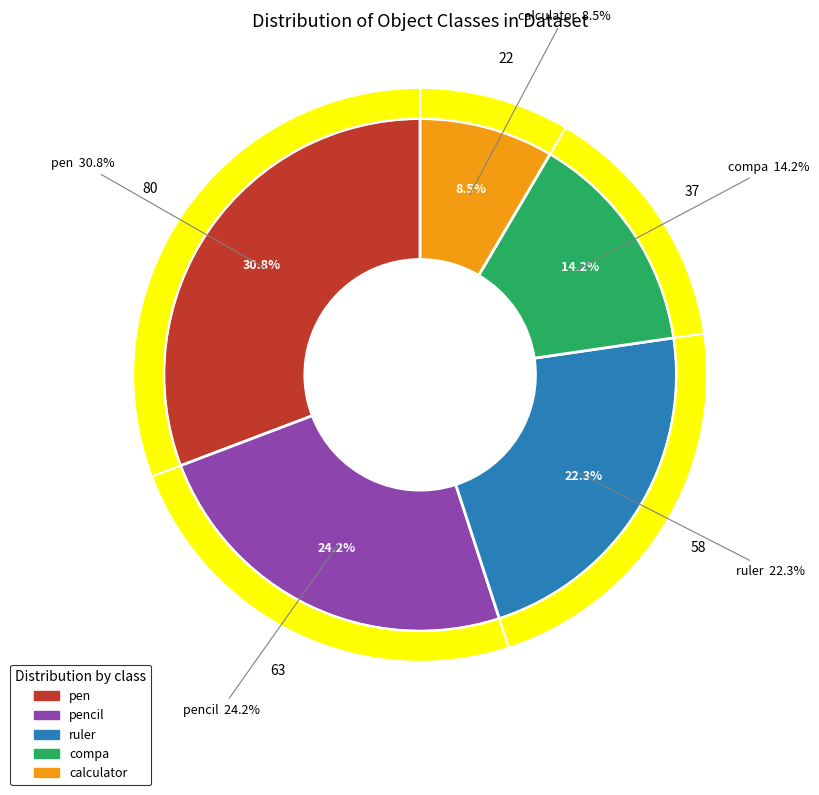

Combined, what portion of the pie is pen and calculator?

39.2%